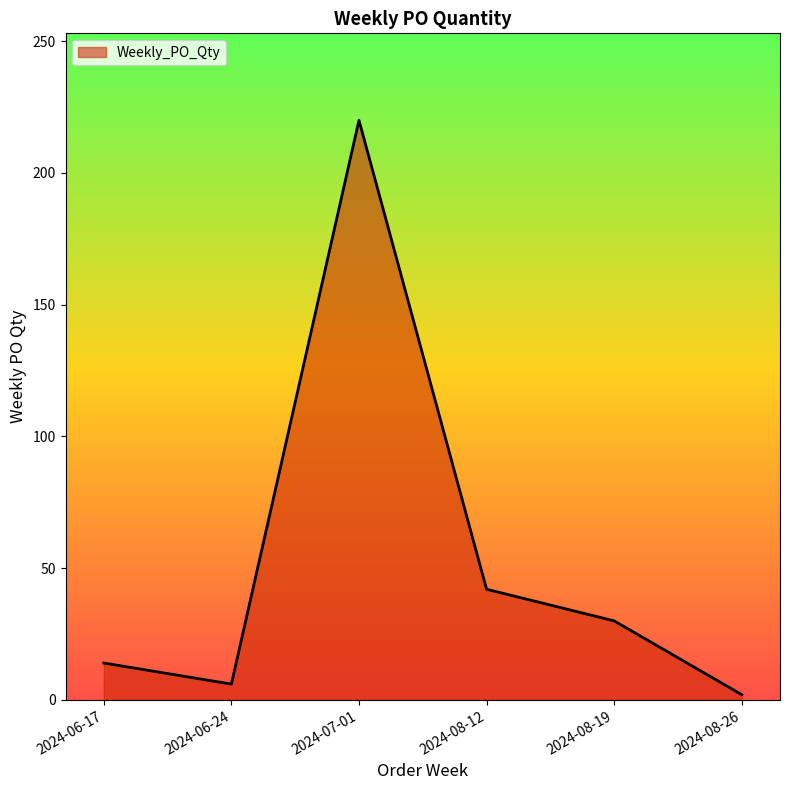

Which category has the highest value across all series?

2024-07-01